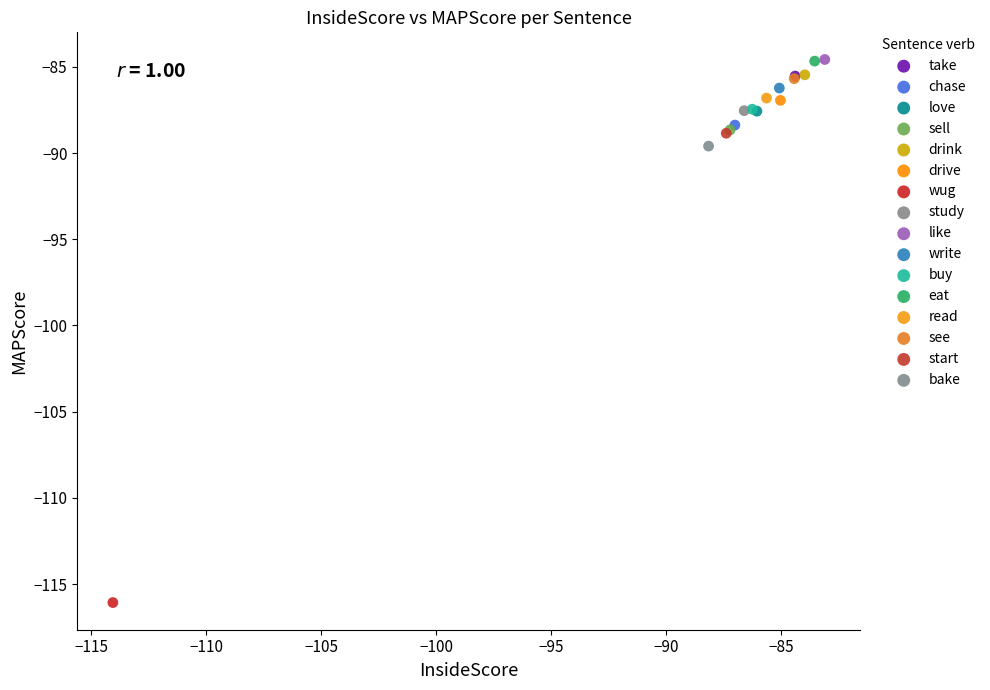

What are all the series names shown in the legend?

take, chase, love, sell, drink, drive, wug, study, like, write, buy, eat, read, see, start, bake